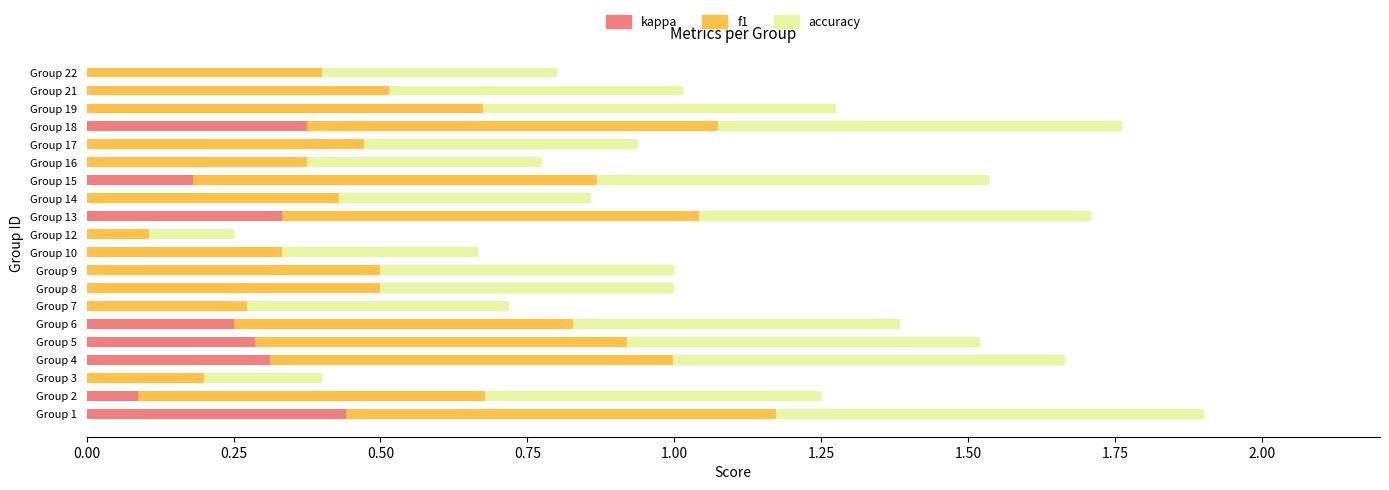

How many kappa values are between 0 and 1?

20